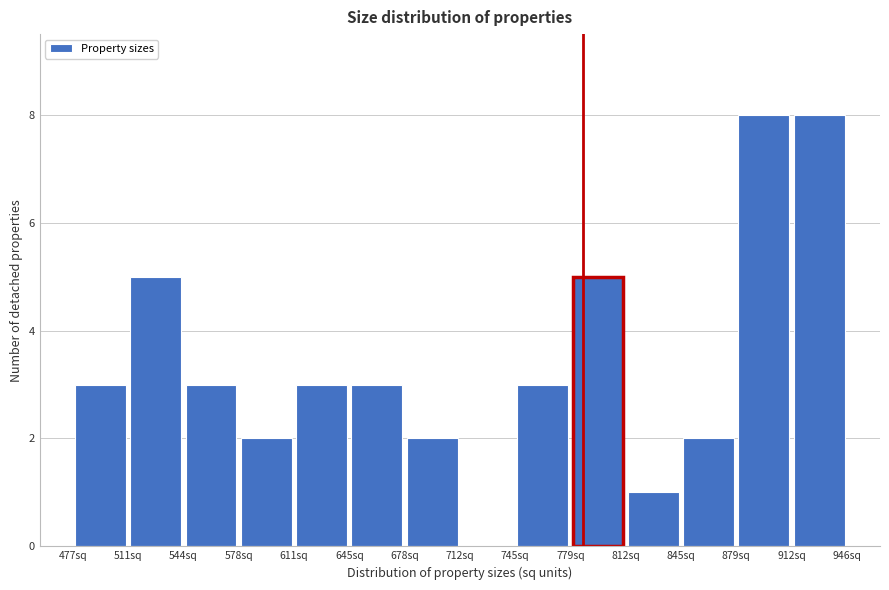

Reading left to right, list every bar in this chart as the range it spans on the x-axis followed by its height. Neither the bar edges nor the heights are printed on the chart, so give them approximately, as read against the axes.

480 to 510: 3
510 to 545: 5
545 to 580: 3
580 to 610: 2
610 to 645: 3
645 to 680: 3
680 to 710: 2
710 to 745: 0
745 to 780: 3
780 to 810: 5
810 to 845: 1
845 to 880: 2
880 to 915: 8
915 to 945: 8